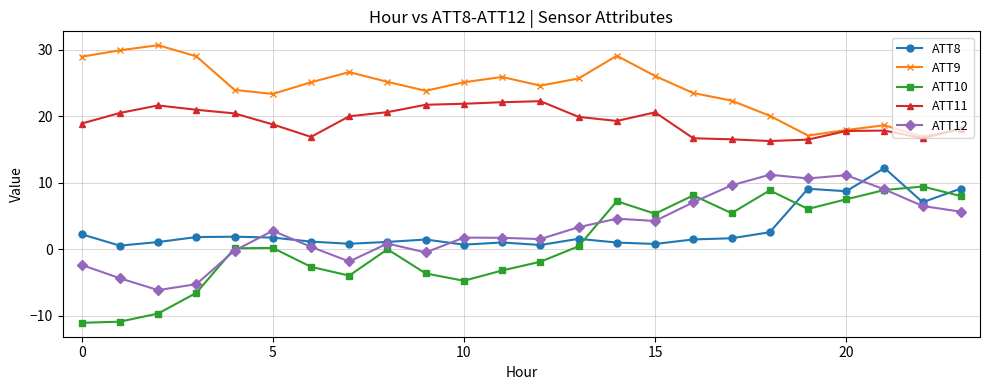

Is this an area chart (filled region under the line)?

No